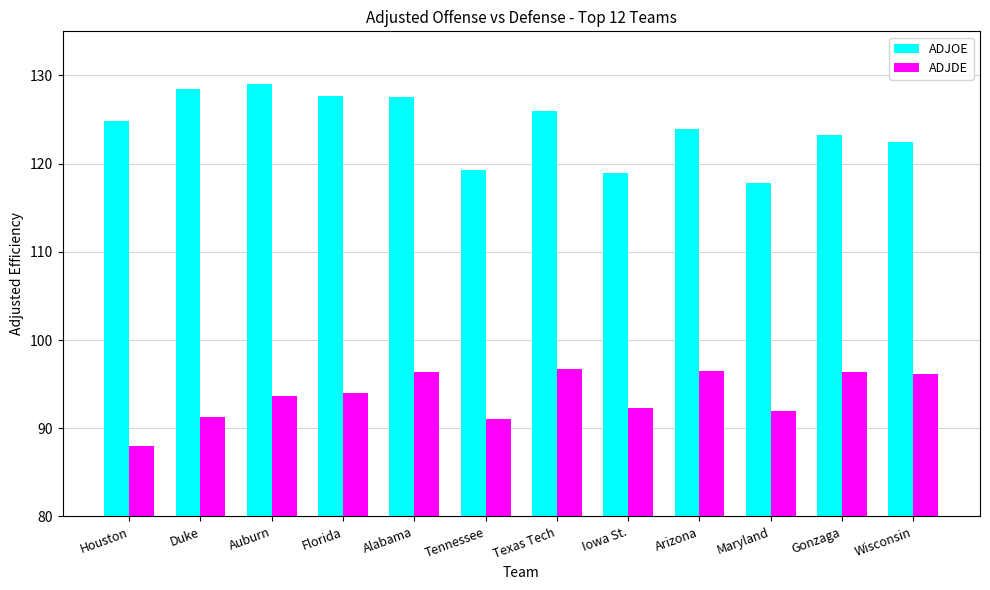

What is the difference between the second highest and minimum values in the ADJDE series?

8.5